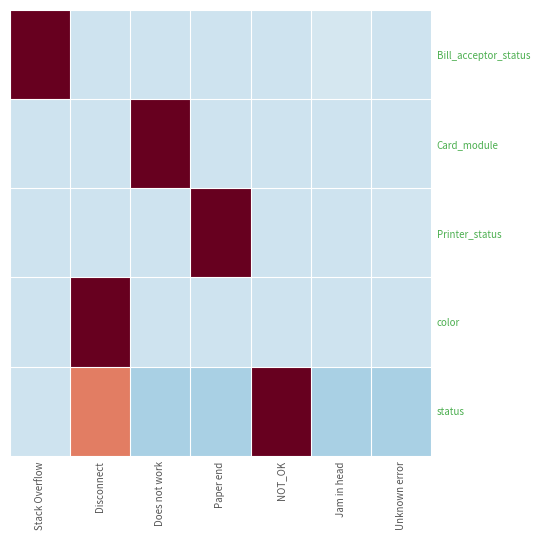

Reading left to right, what are all the values shown in this chart?

Bill_acceptor_status: Stack Overflow=2.4	Disconnect=-0.4	Does not work=-0.4	Paper end=-0.4	NOT_OK=-0.4	Jam in head=-0.3	Unknown error=-0.4
Card_module: Stack Overflow=-0.4	Disconnect=-0.4	Does not work=2.4	Paper end=-0.4	NOT_OK=-0.4	Jam in head=-0.4	Unknown error=-0.4
Printer_status: Stack Overflow=-0.4	Disconnect=-0.4	Does not work=-0.4	Paper end=2.4	NOT_OK=-0.4	Jam in head=-0.4	Unknown error=-0.4
color: Stack Overflow=-0.4	Disconnect=2.4	Does not work=-0.4	Paper end=-0.4	NOT_OK=-0.4	Jam in head=-0.4	Unknown error=-0.4
status: Stack Overflow=-0.4	Disconnect=1.0	Does not work=-0.7	Paper end=-0.7	NOT_OK=2.0	Jam in head=-0.7	Unknown error=-0.7